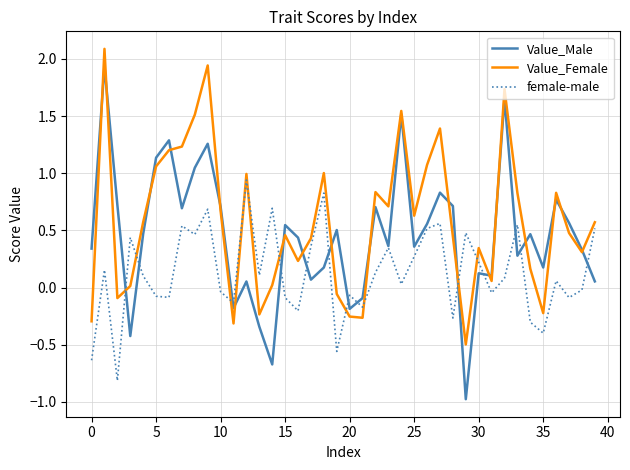

List the series in order of their peak value, lowest first.

female-male, Value_Male, Value_Female